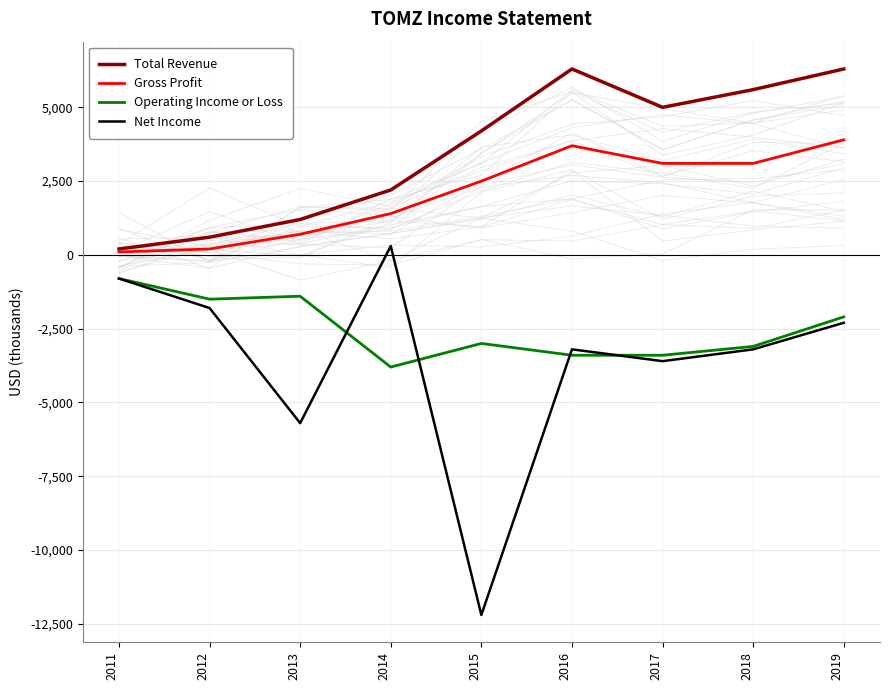

How many interior local valleys does the Net Income series have?

3